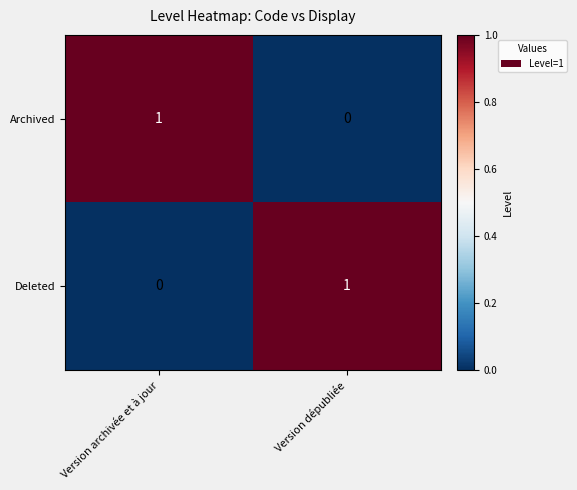

The Deleted series shows 0 at Version archivée et à jour. True or false?

True